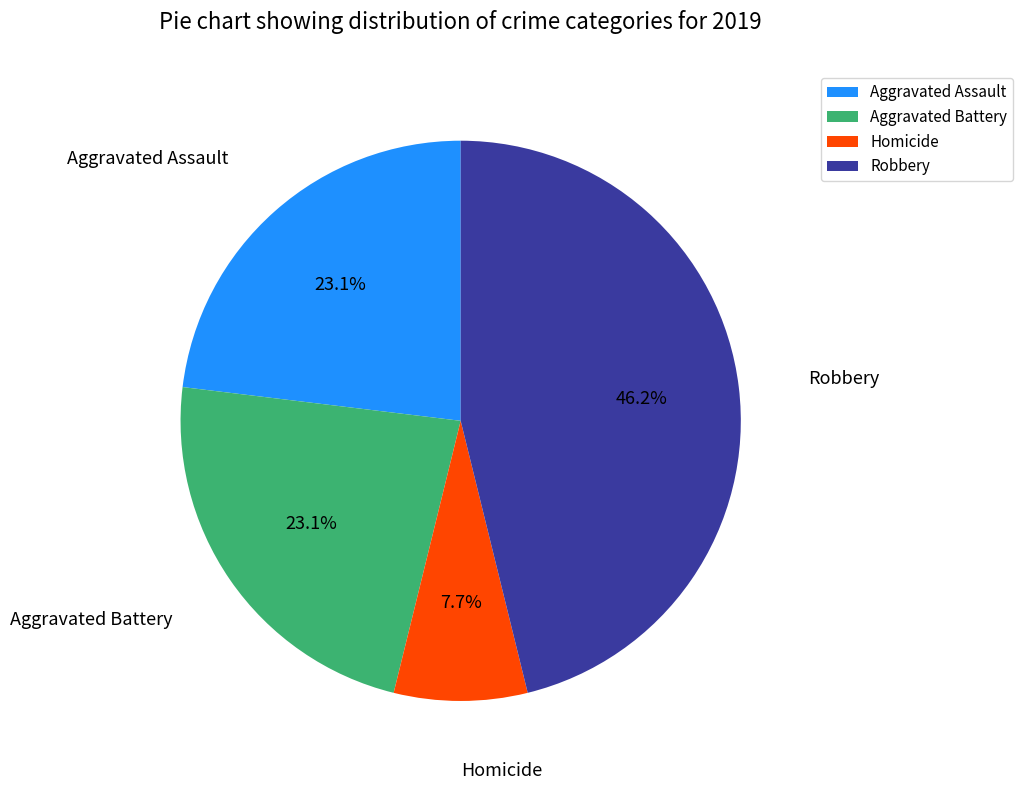

To the nearest percent, what is the difference between the largest and smallest slice percentages?

38%